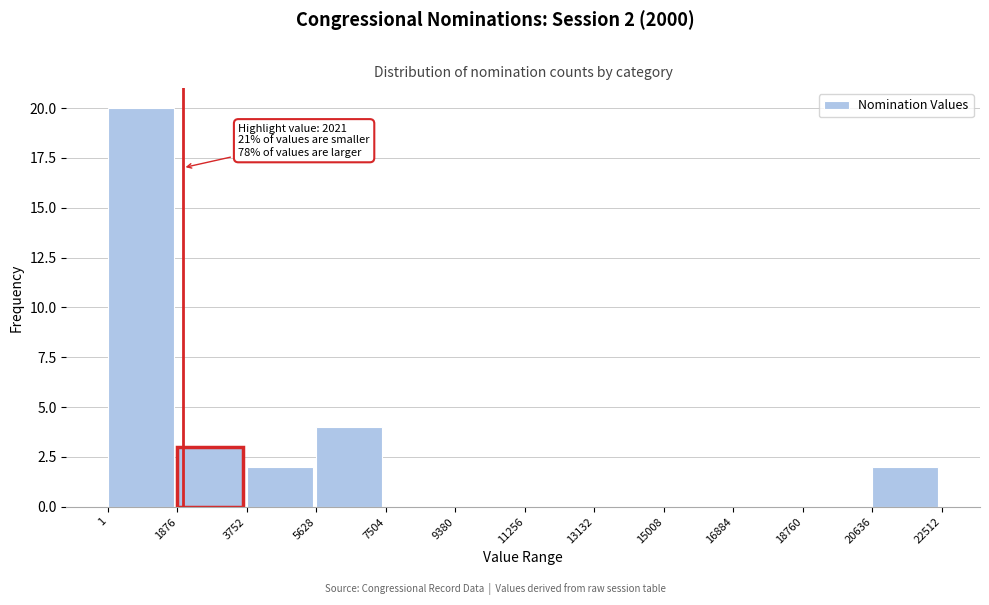

Over which range of the x-axis is the bar tallest?

1 to 1876